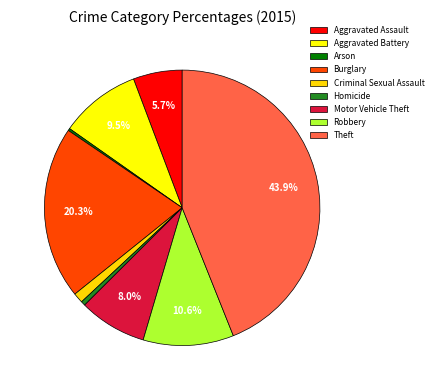

True or false: Aggravated Battery accounts for 22% of the total.

False